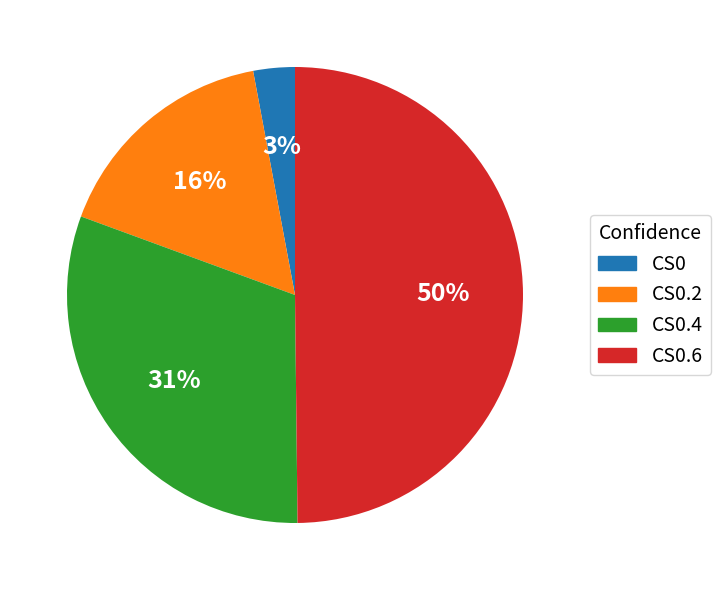

How many slices are in this pie chart?

4